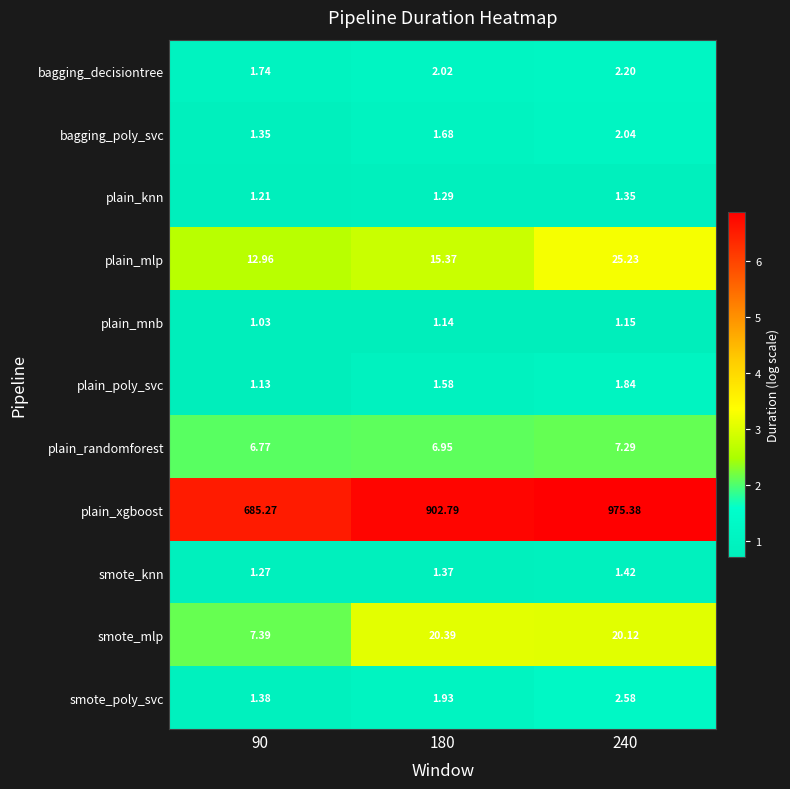

Which series has the largest total across all categories?

plain_xgboost